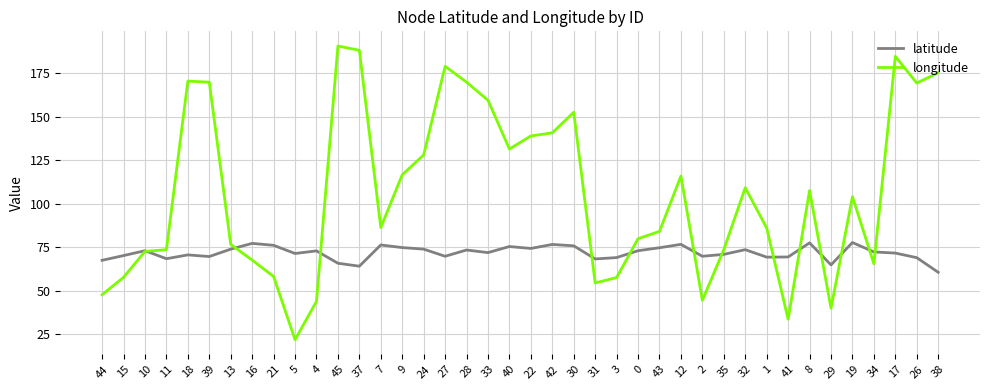

Which series has the largest range (max minus min)?

longitude